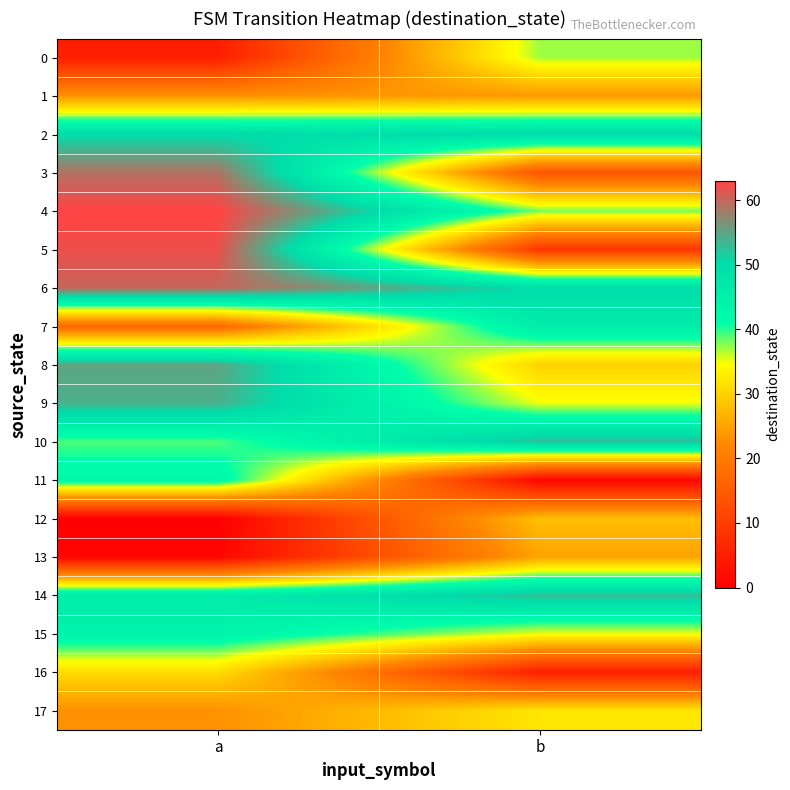

Reading left to right, extract all data points from this chart.

0: a=5	b=37
1: a=23	b=24
2: a=50	b=50
3: a=59	b=14
4: a=63	b=38
5: a=62	b=9
6: a=60	b=50
7: a=17	b=46
8: a=55	b=30
9: a=54	b=35
10: a=39	b=53
11: a=43	b=1
12: a=0	b=28
13: a=1	b=25
14: a=46	b=53
15: a=44	b=35
16: a=31	b=5
17: a=23	b=32